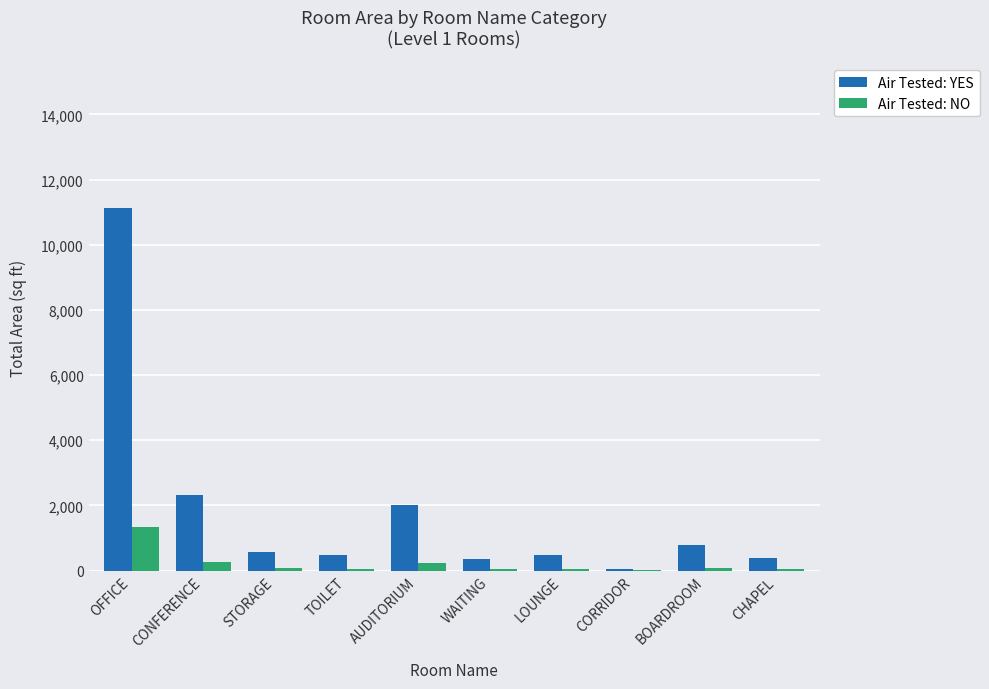

What is the maximum value for Air Tested: NO?

1332